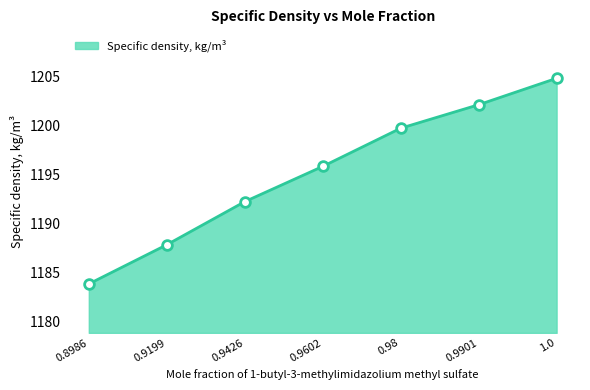

At which label does the data first exceed 1195?

0.9602